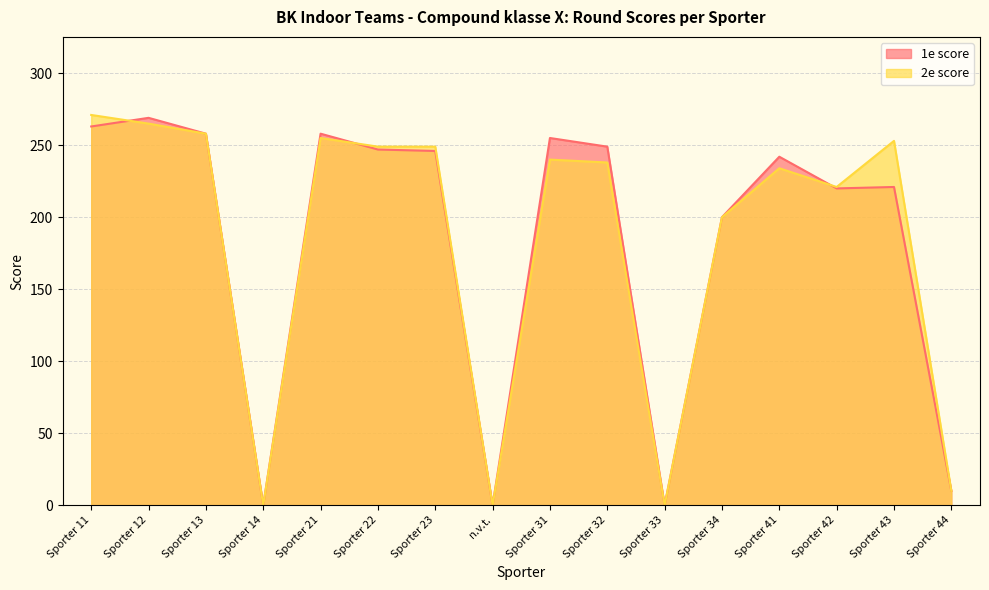

Is it true that 2e score equals 10 at Sporter 44?

True